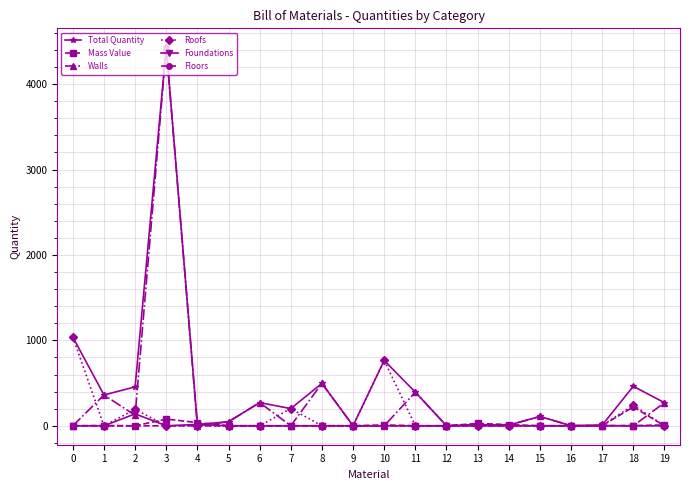

What is the difference between the Total Quantity values at 18 and 13?

449.5